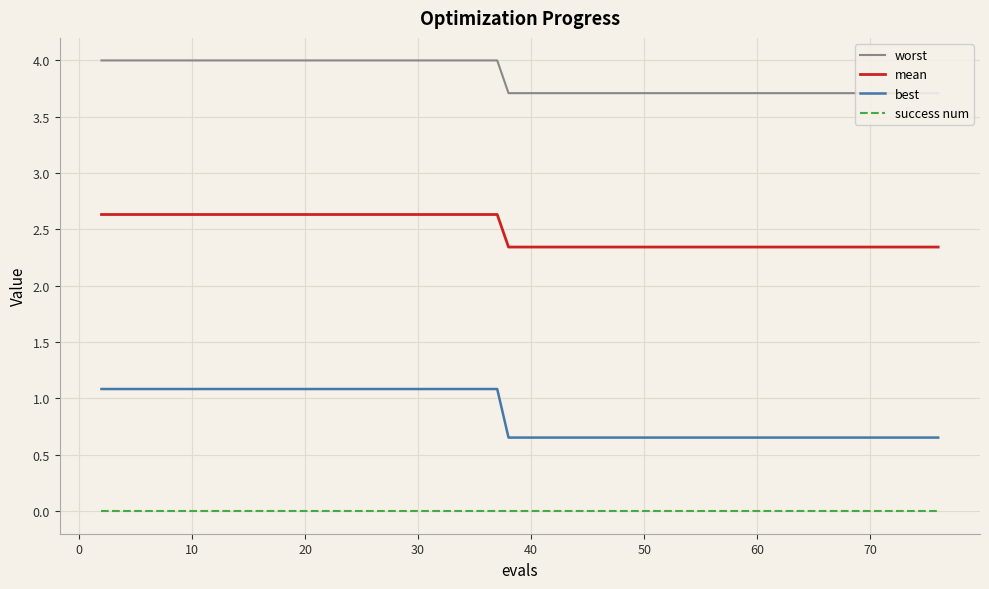

Rank the series by their maximum value, from lowest to highest.

success num, best, mean, worst